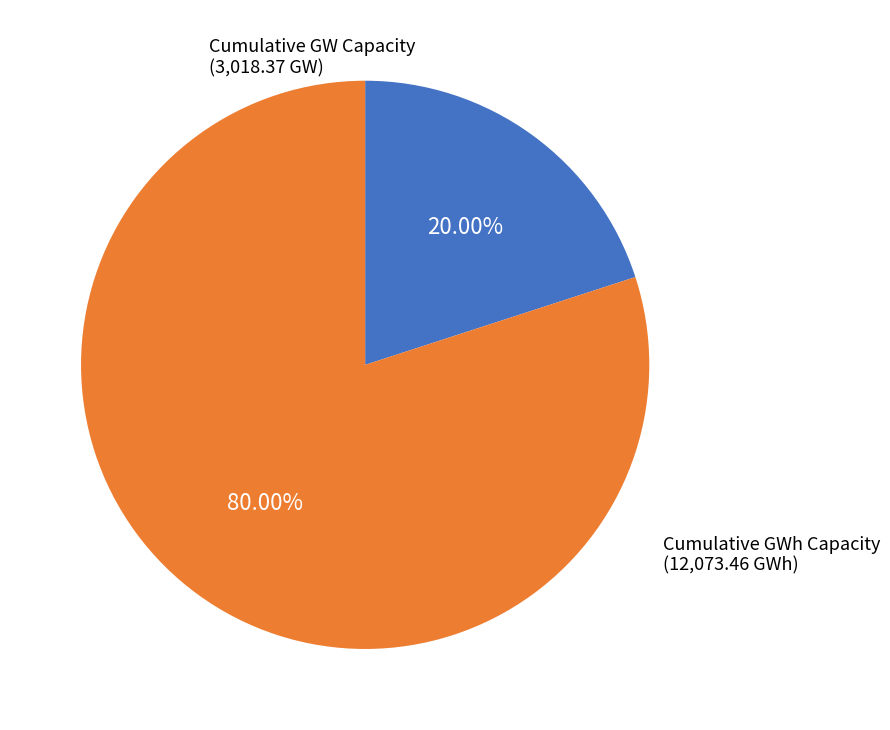

Rank the categories by value from lowest to highest.

Cumulative GW Capacity, Cumulative GWh Capacity